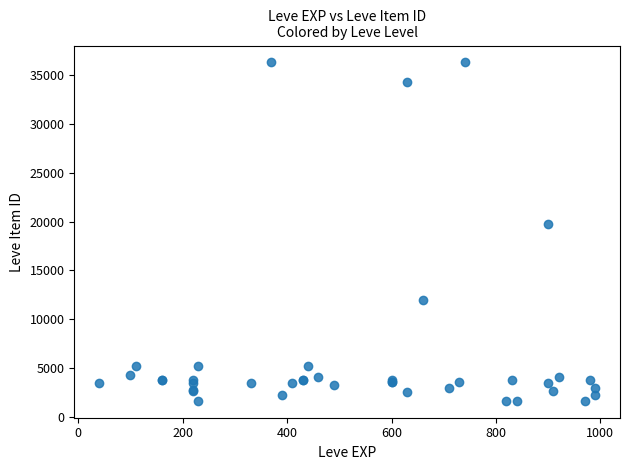

What Y value in the scatter plot is closest to 18967?

19744